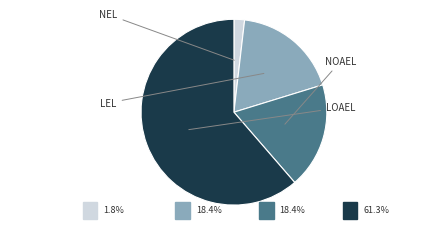

Is it true that nel is 12% of the pie?

False